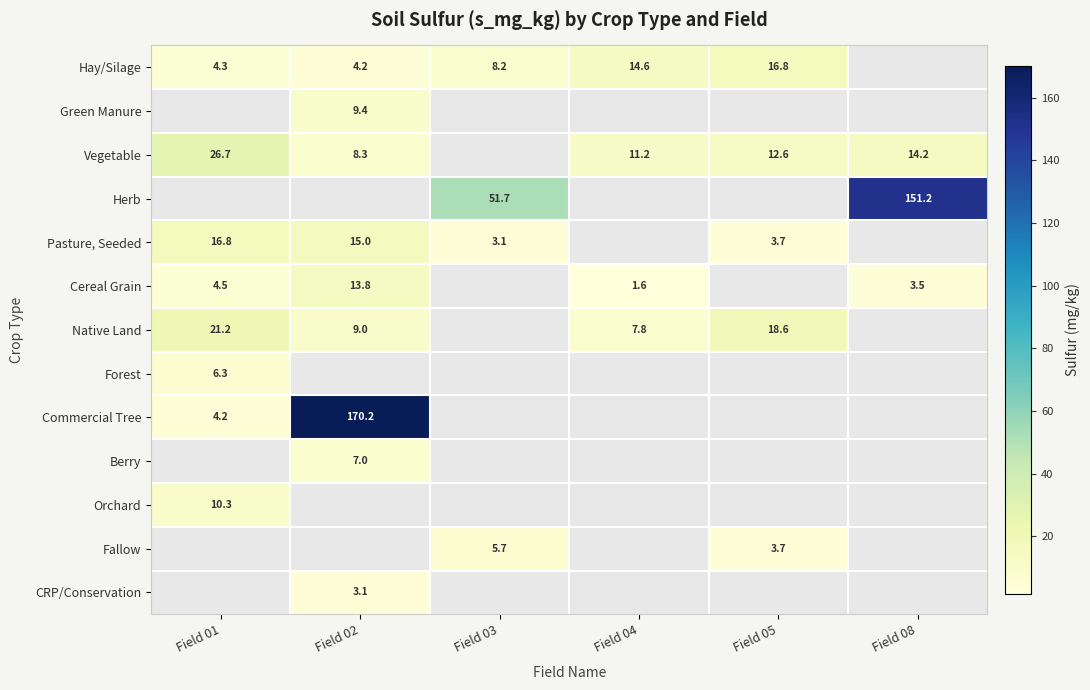

The Vegetable series shows 14.2 at Field 02. True or false?

False